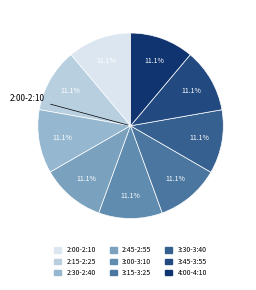

Is there a majority slice in this chart?

No